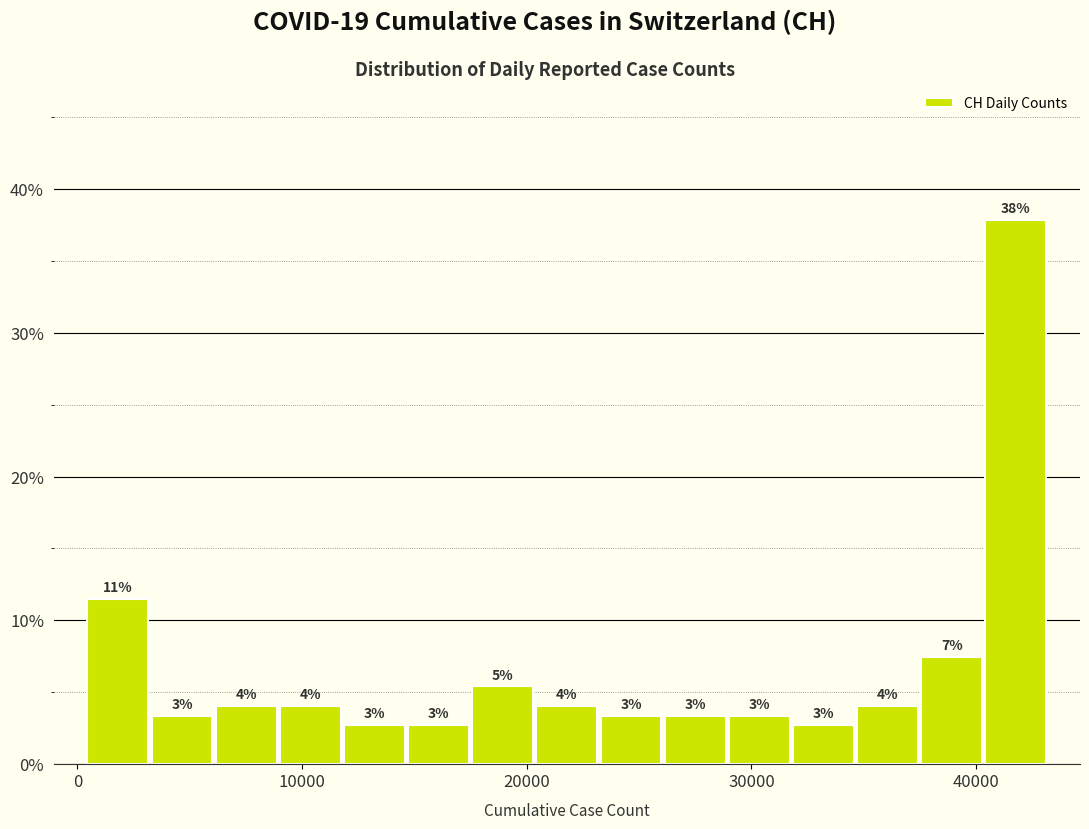

Read against the x-axis, roughly where is the centre of the tallest bar?

42000